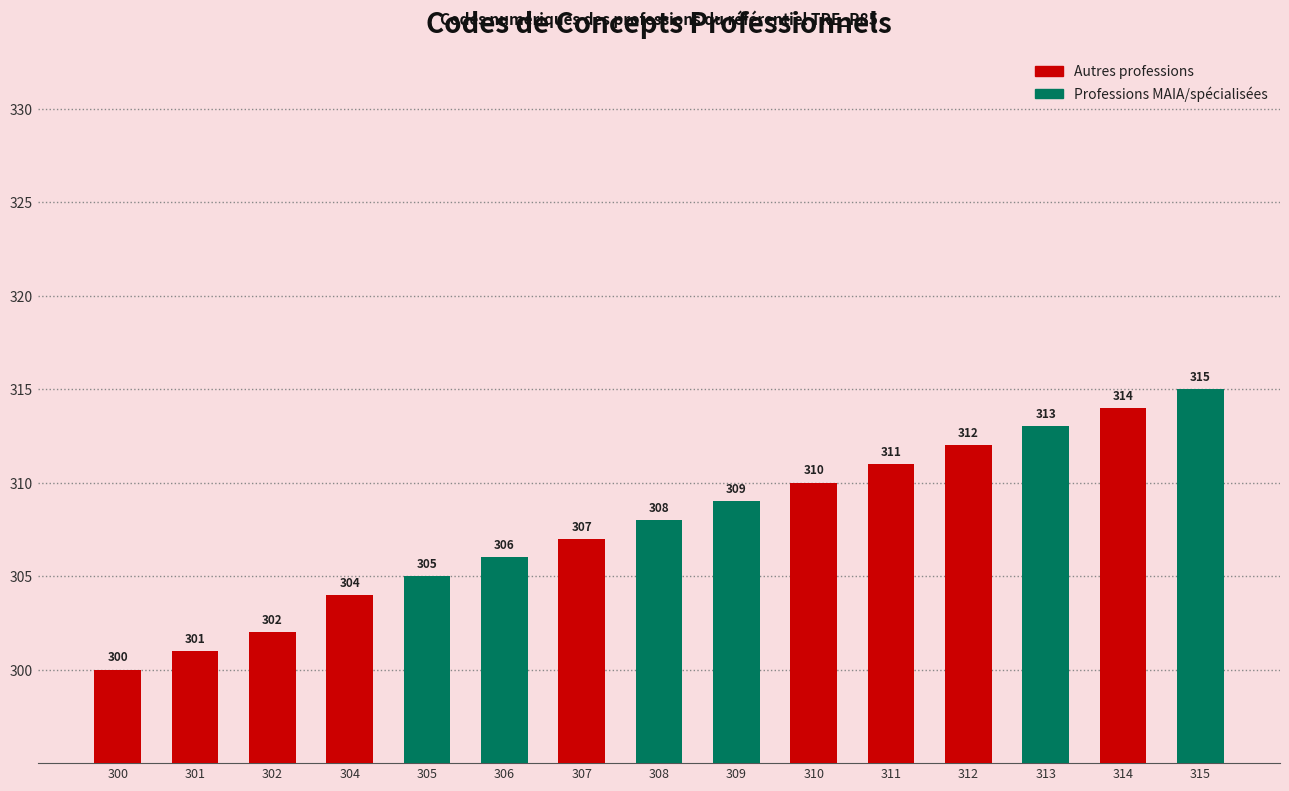

The chart shows a value of 312 at 312. True or false?

True